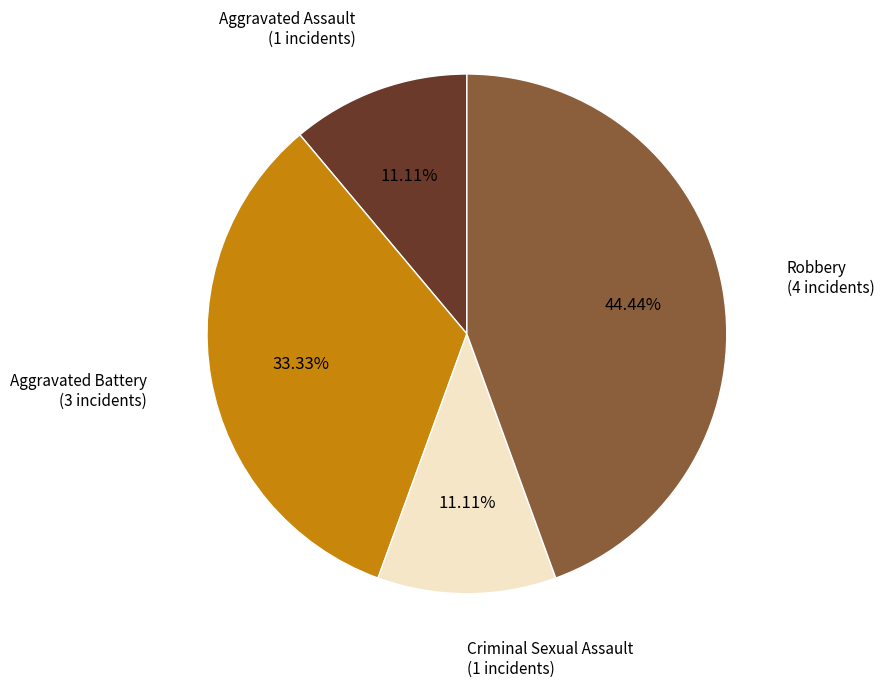

Does any single category account for the majority?

No